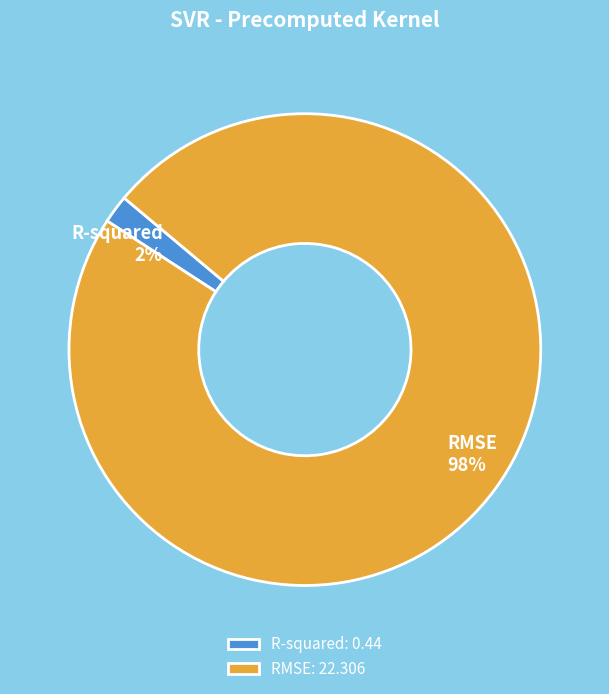

Do R-squared and RMSE together represent more than half of the pie?

Yes